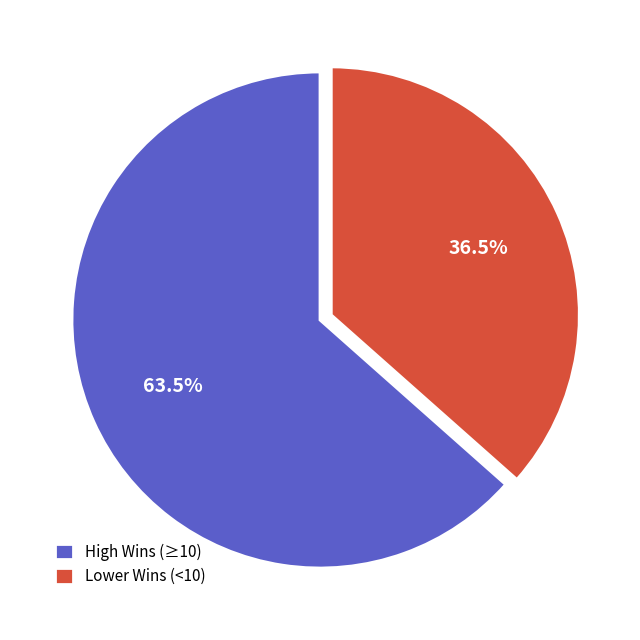

Which slice is the largest?

High Wins (≥10)